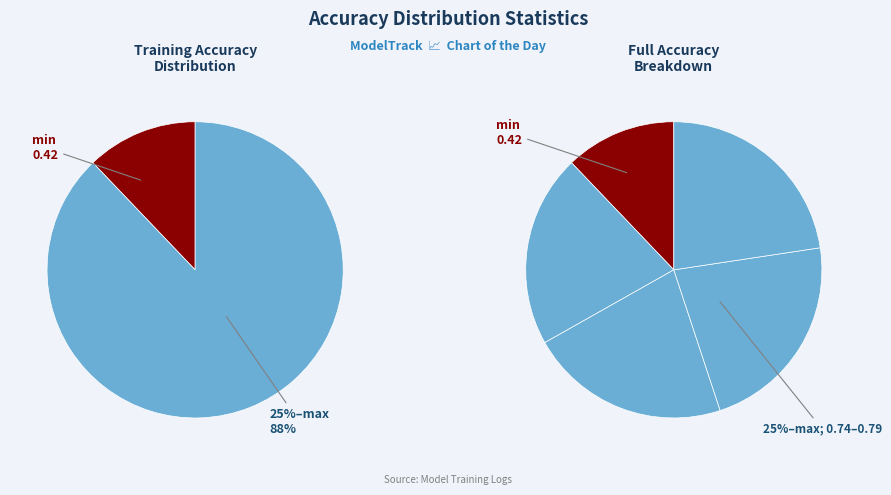

The max slice represents 30% of the pie. True or false?

False